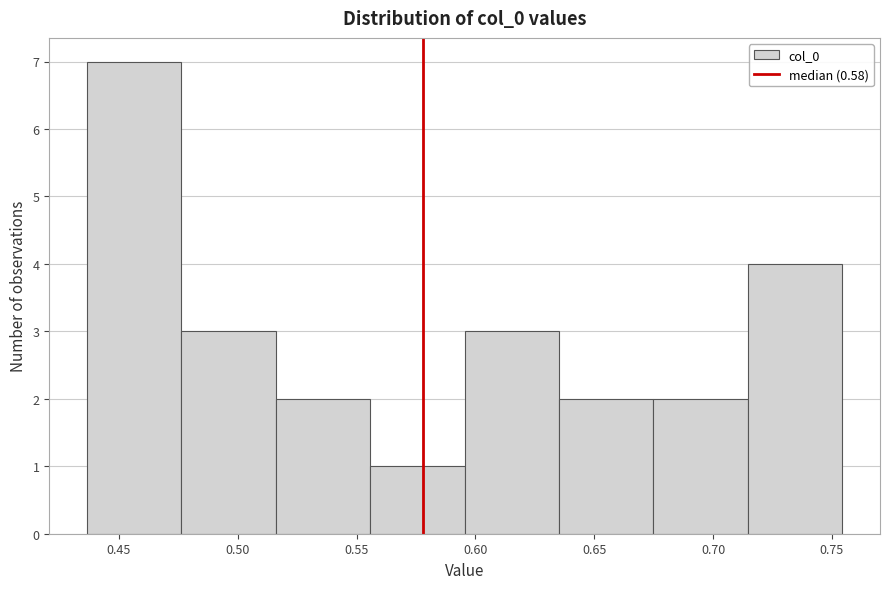

Over which range of the x-axis is the bar tallest?

0.435 to 0.475